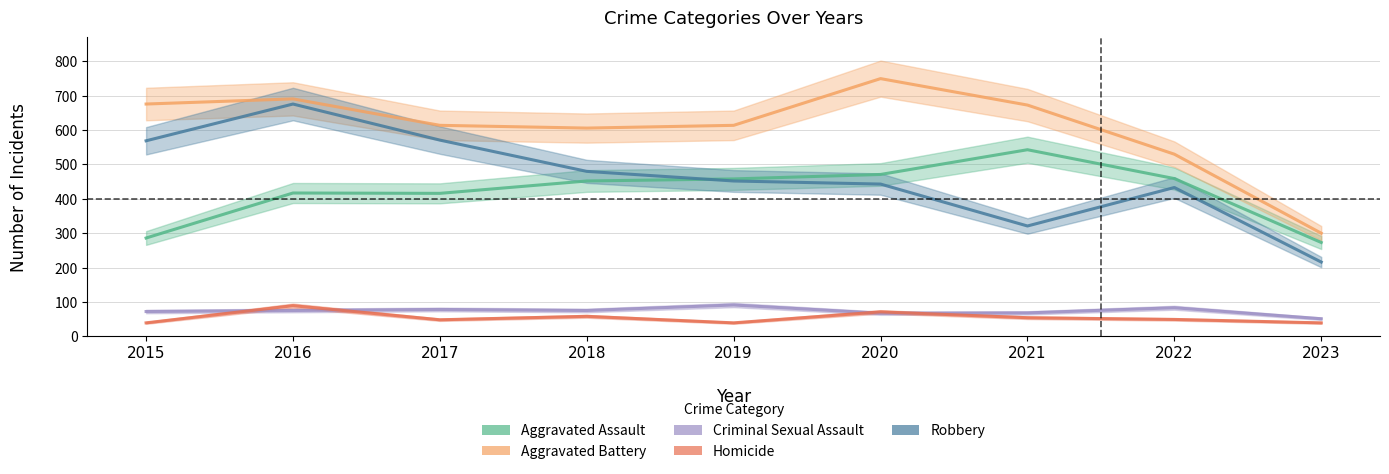

Rank the categories by Criminal Sexual Assault value from highest to lowest.

2019, 2022, 2017, 2016, 2018, 2015, 2021, 2020, 2023